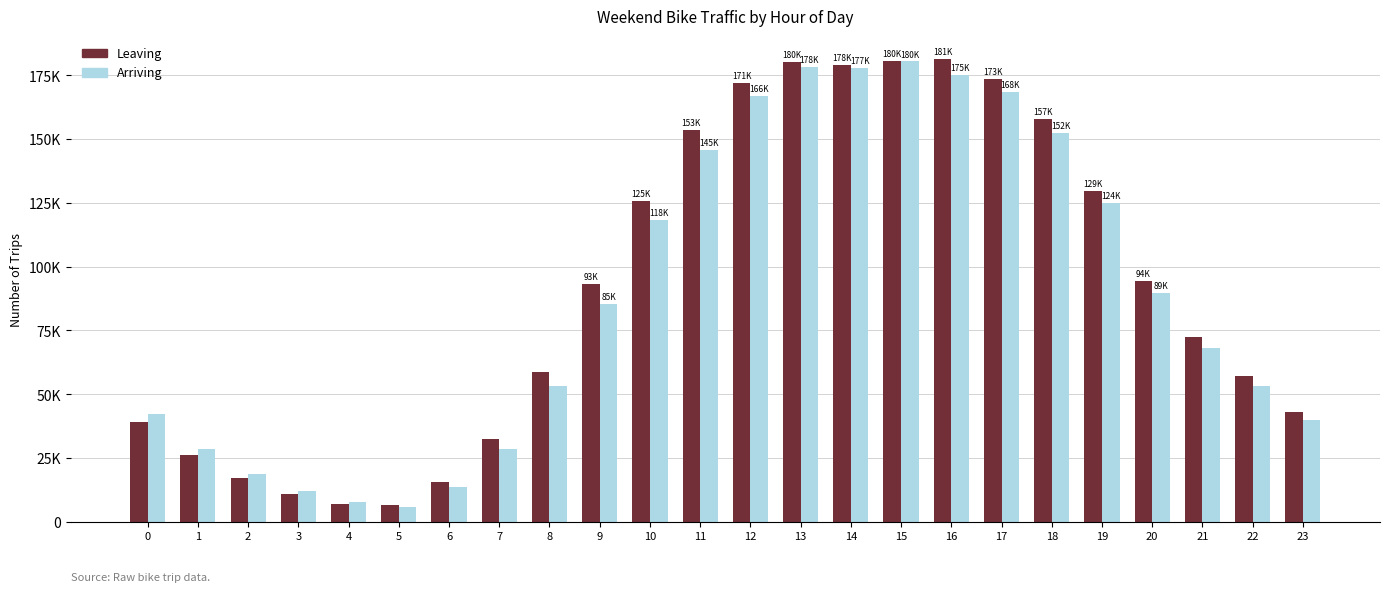

At which label is Leaving closest to 93964?

20